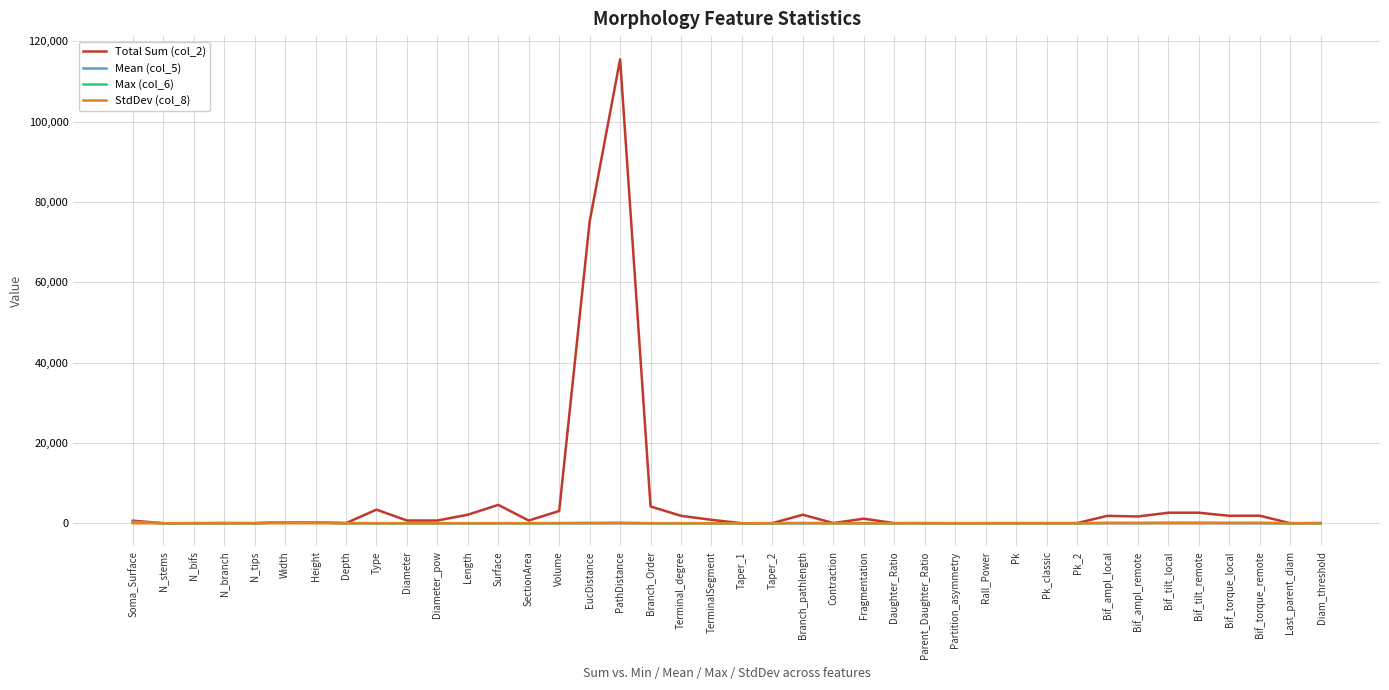

Which series has the widest spread of values?

Total Sum (col_2)